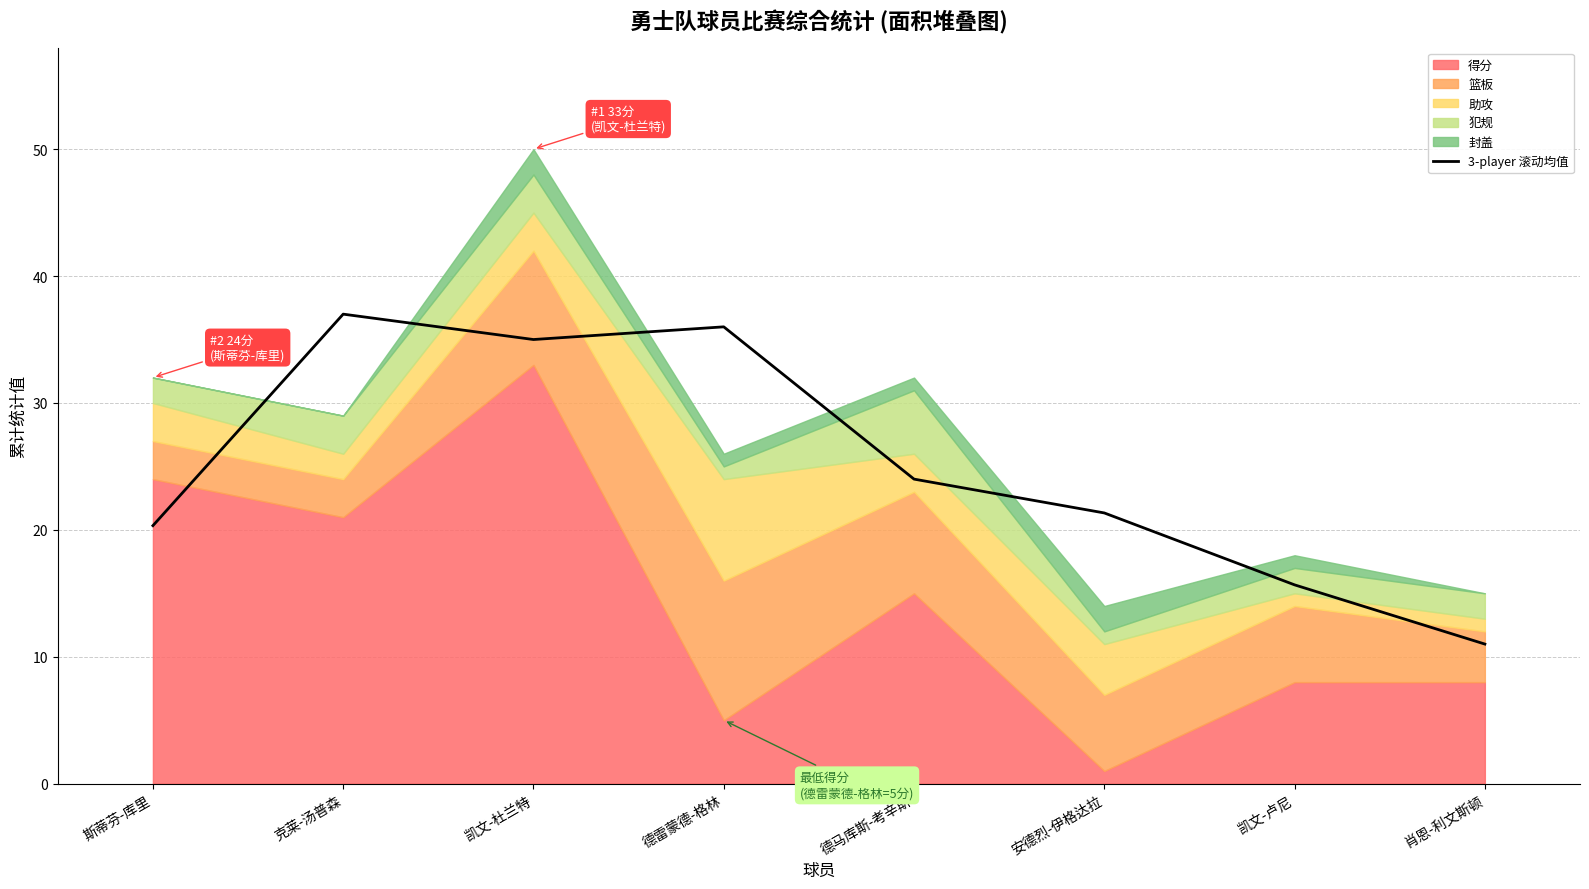

What is the sum of the values at 凯文-卢尼 and 肖恩-利文斯顿?

26.7